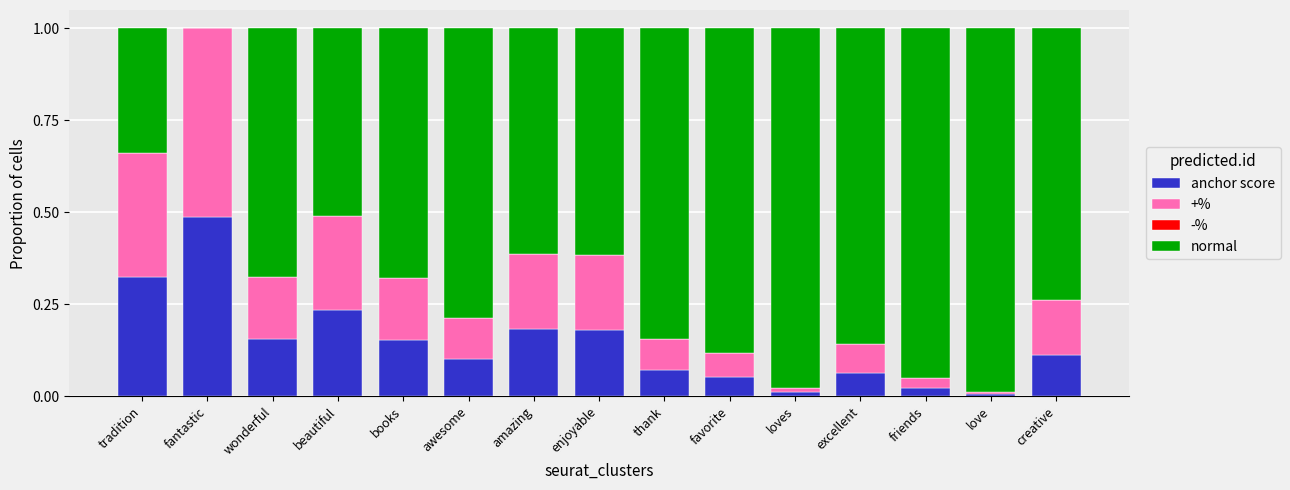

Is it true that anchor score equals 0.2 at amazing?

True